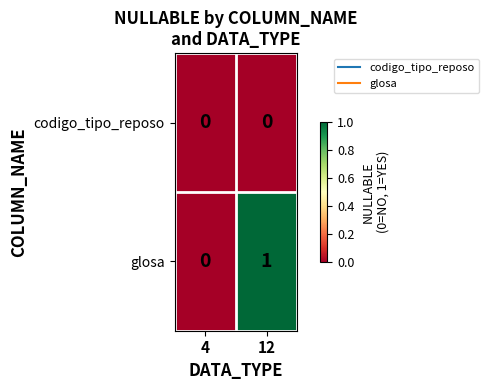

List the series in order of their peak value, highest first.

glosa, codigo_tipo_reposo